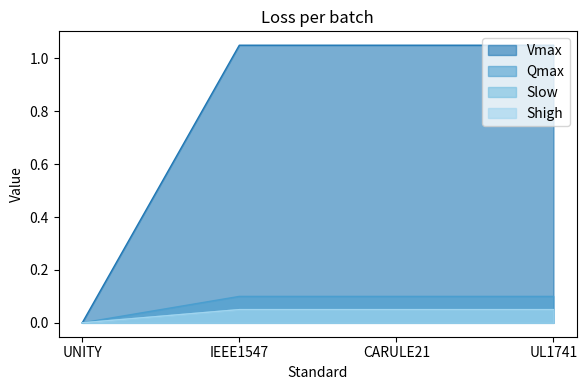

Does the chart have visible grid lines?

No